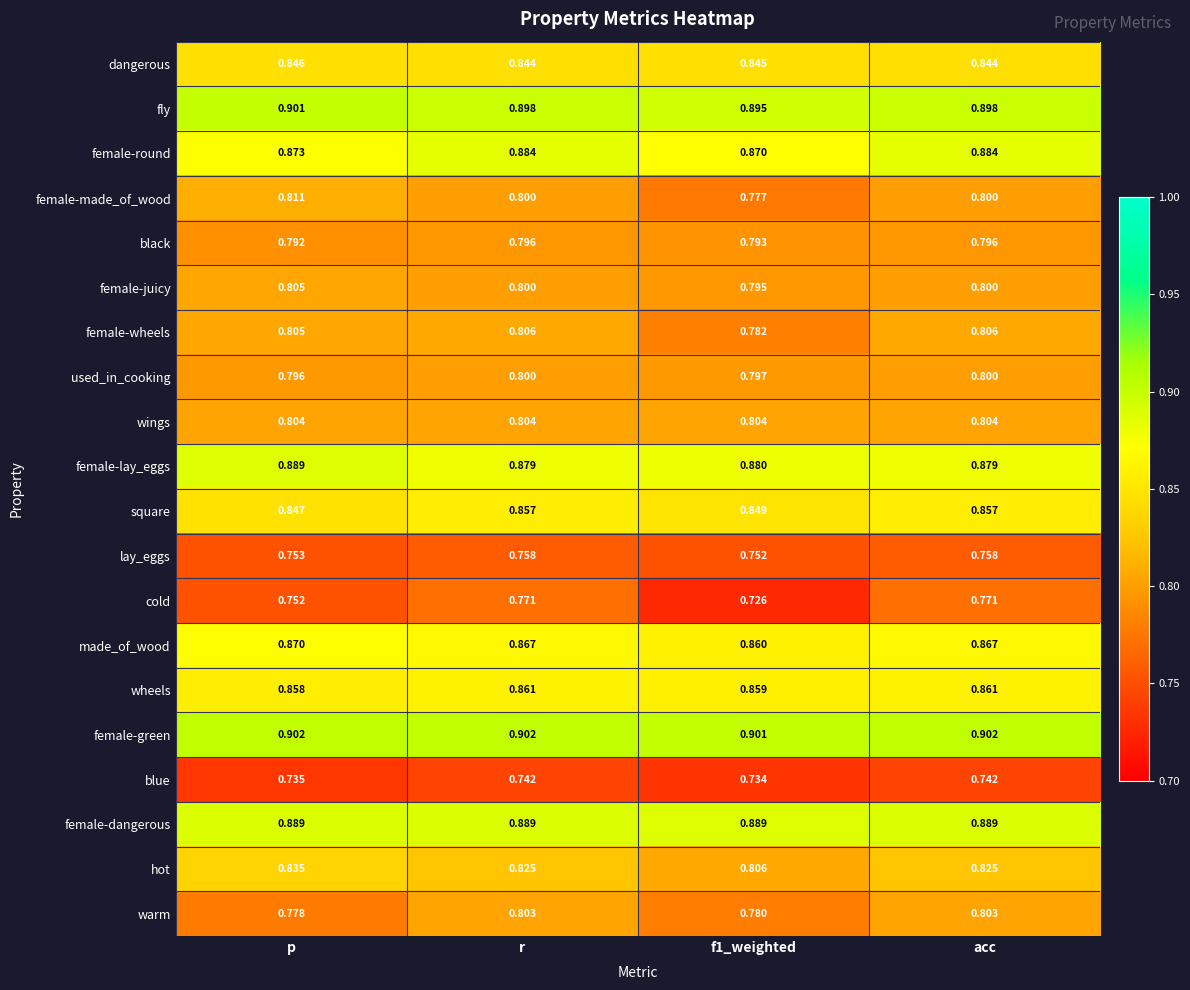

Is the value of used_in_cooking at r greater than the value of blue at r?

Yes